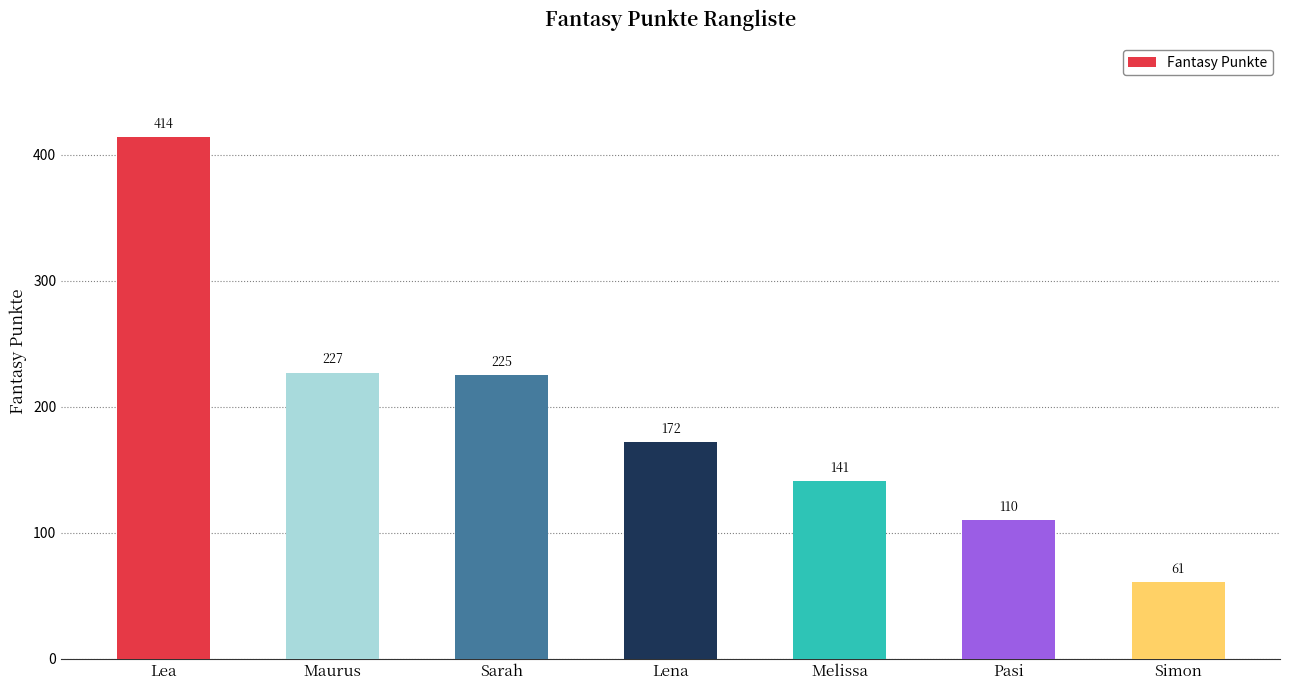

Rank the categories by value from highest to lowest.

Lea, Maurus, Sarah, Lena, Melissa, Pasi, Simon